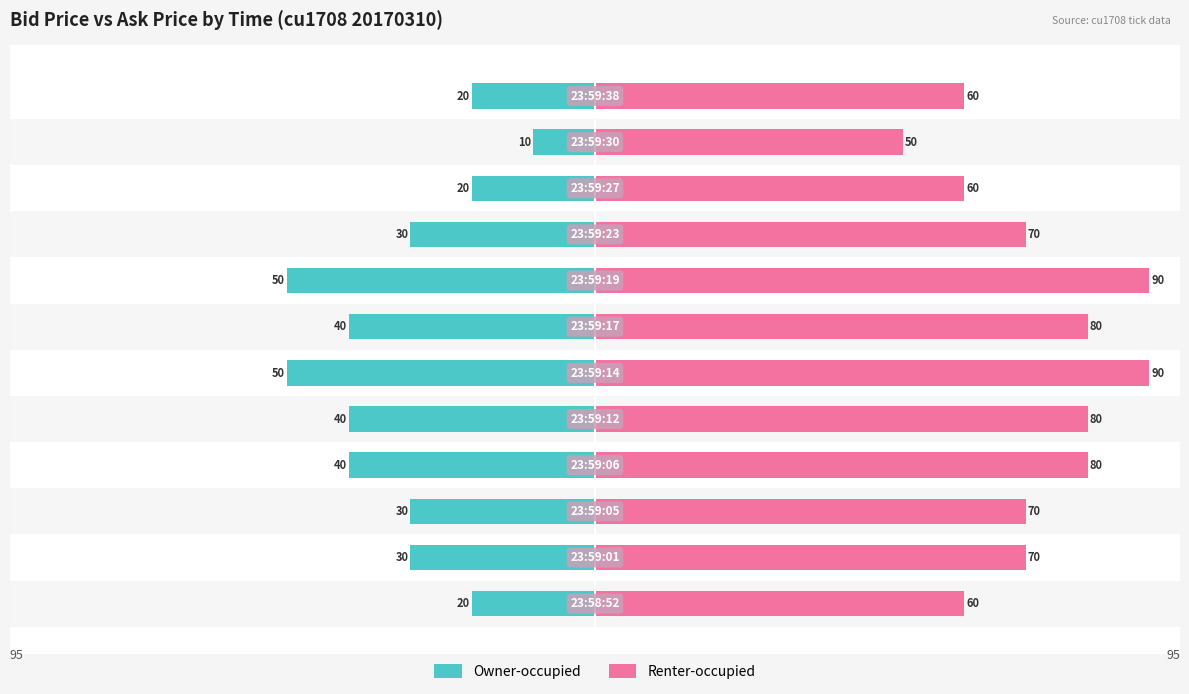

Read the Owner-occupied value at −50, to the nearest 10.

-30